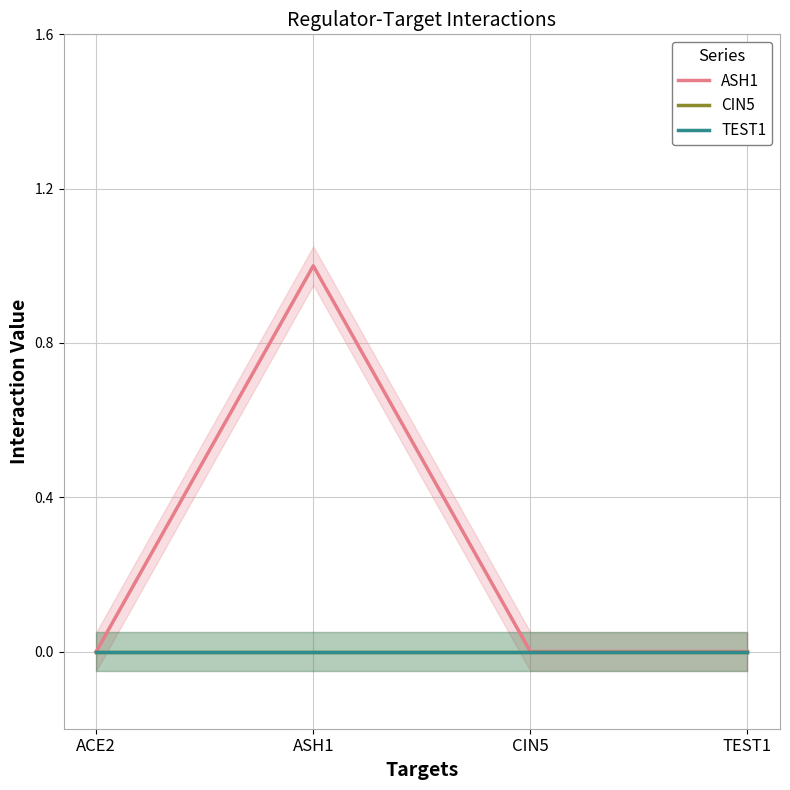

Reading left to right, what are all the values shown in this chart?

ASH1: ACE2=0	ASH1=1	CIN5=0	TEST1=0
CIN5: ACE2=0	ASH1=0	CIN5=0	TEST1=0
TEST1: ACE2=0	ASH1=0	CIN5=0	TEST1=0